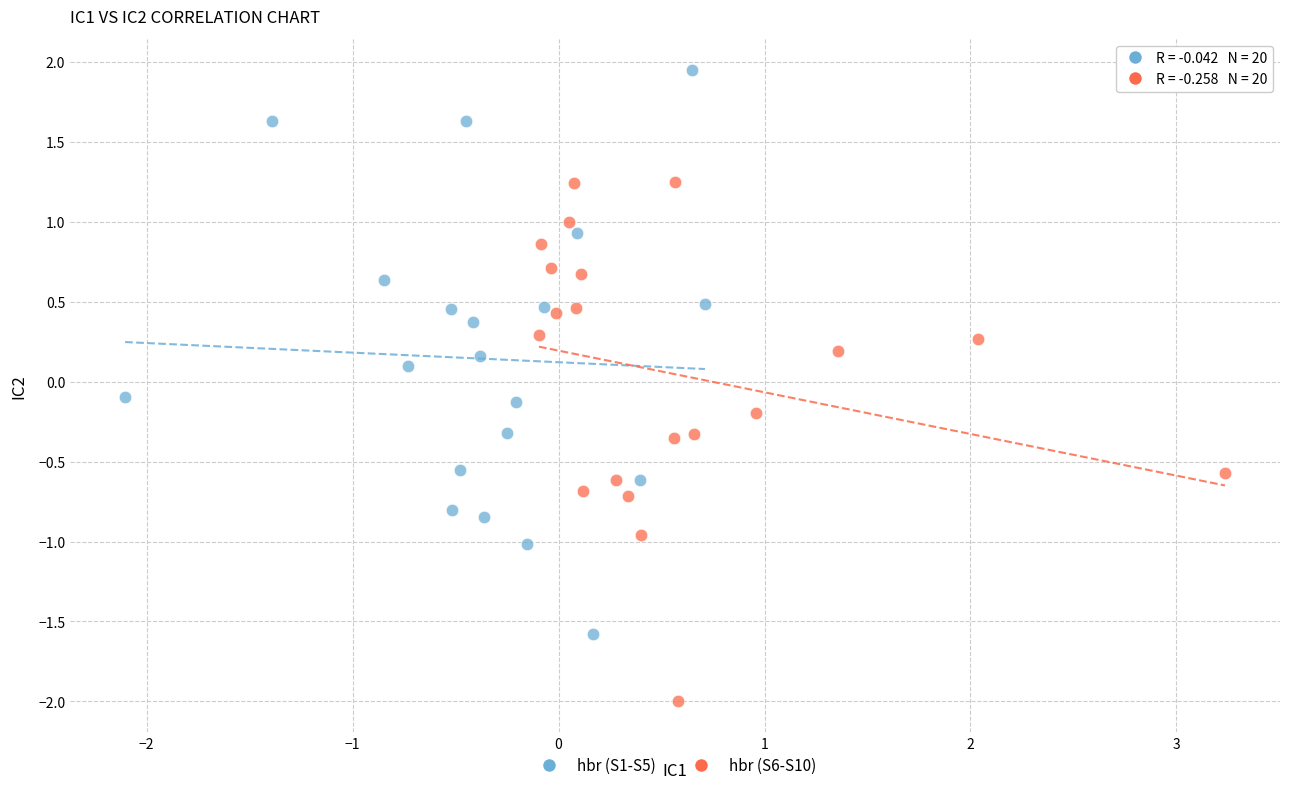

Which series has the widest spread of Y values?

hbr (S1-S5)